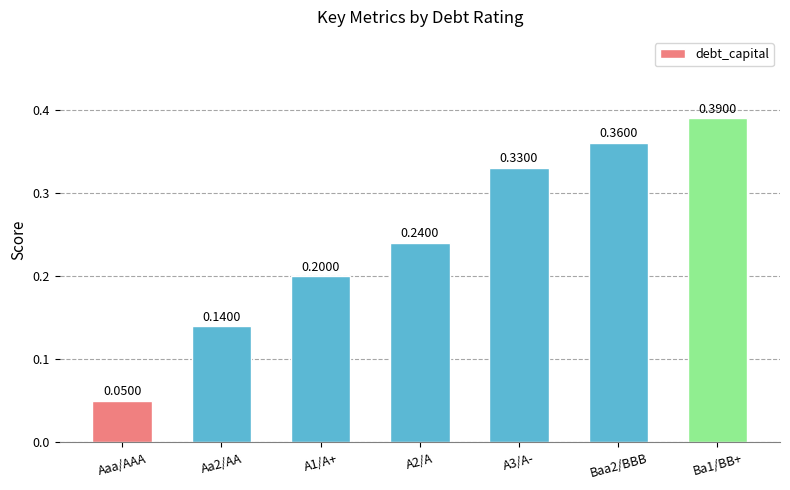

List the labels in order of value, smallest first.

Aaa/AAA, Aa2/AA, A1/A+, A2/A, A3/A-, Baa2/BBB, Ba1/BB+